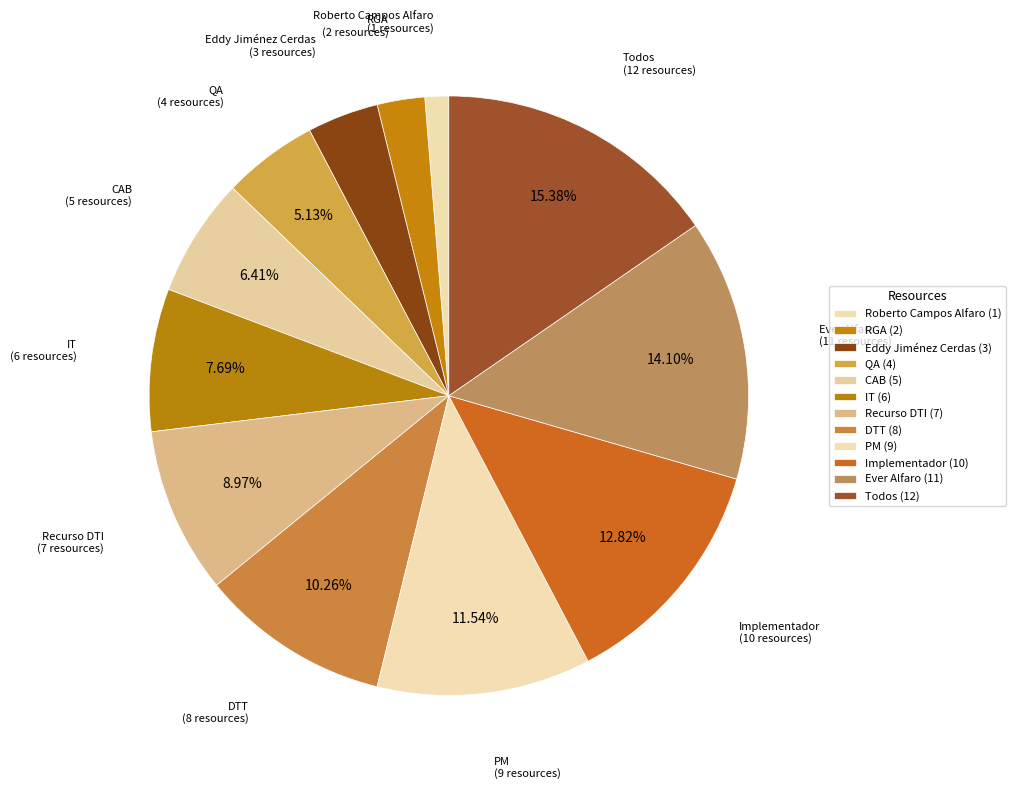

Rank the categories by value from highest to lowest.

Todos, Ever Alfaro, Implementador, PM, DTT, Recurso DTI, IT, CAB, QA, Eddy Jiménez Cerdas, RGA, Roberto Campos Alfaro